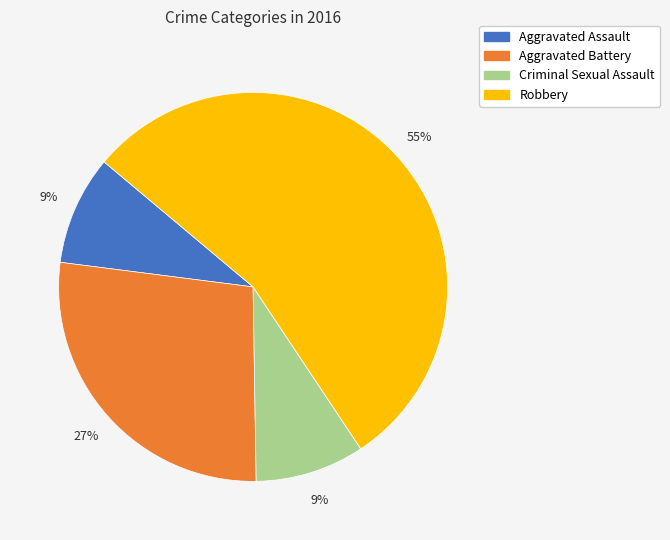

What is the ratio of the value at Criminal Sexual Assault to the value at Robbery?

0.2